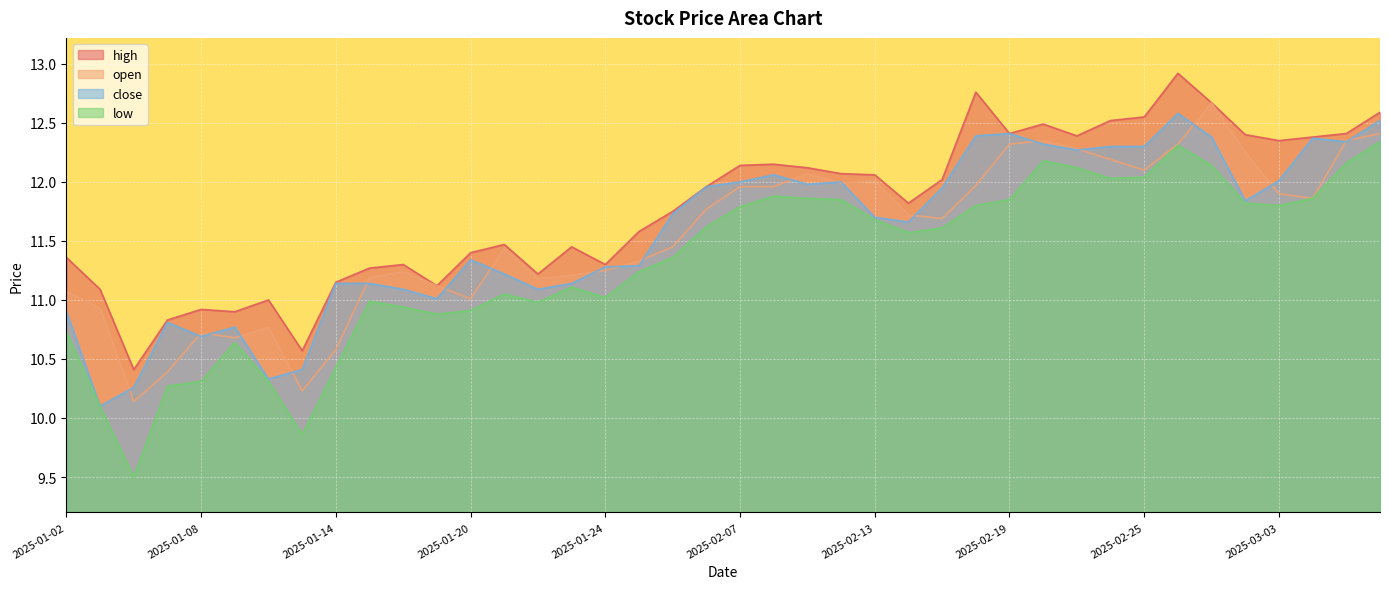

What is the sum of all close values?

463.1